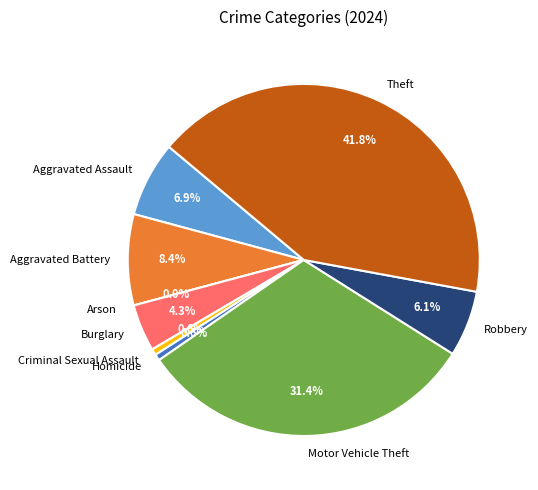

What is the ratio of the value at Aggravated Assault to the value at Motor Vehicle Theft?

0.2